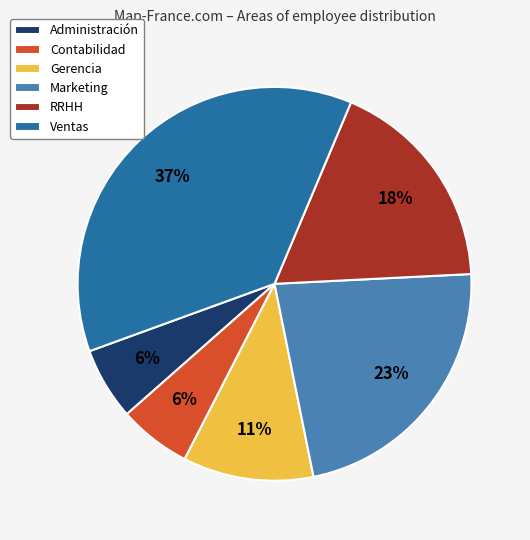

Which has a higher value, Administración or Ventas?

Ventas